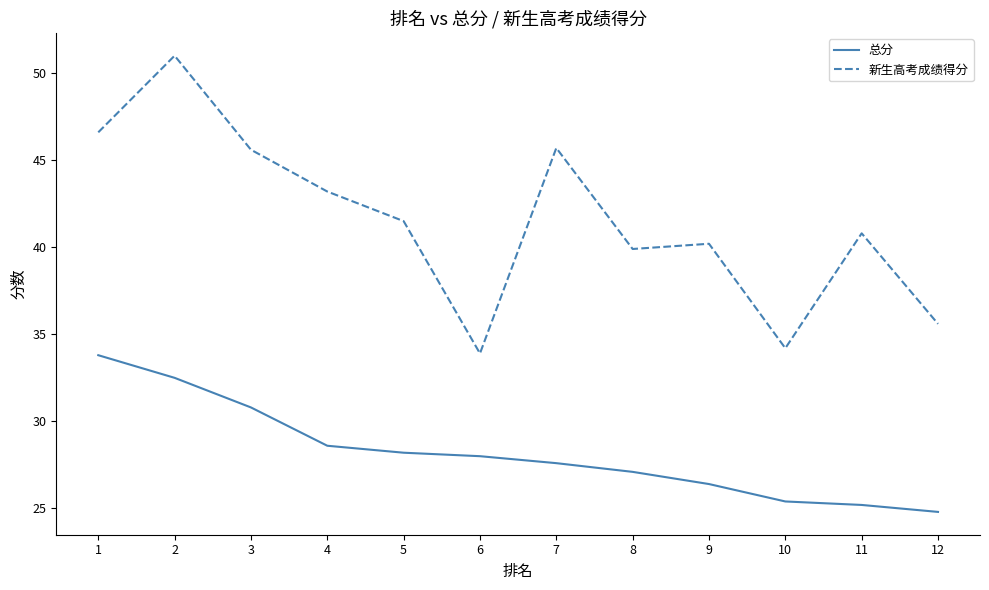

List the series in order of their overall mean, highest first.

新生高考成绩得分, 总分